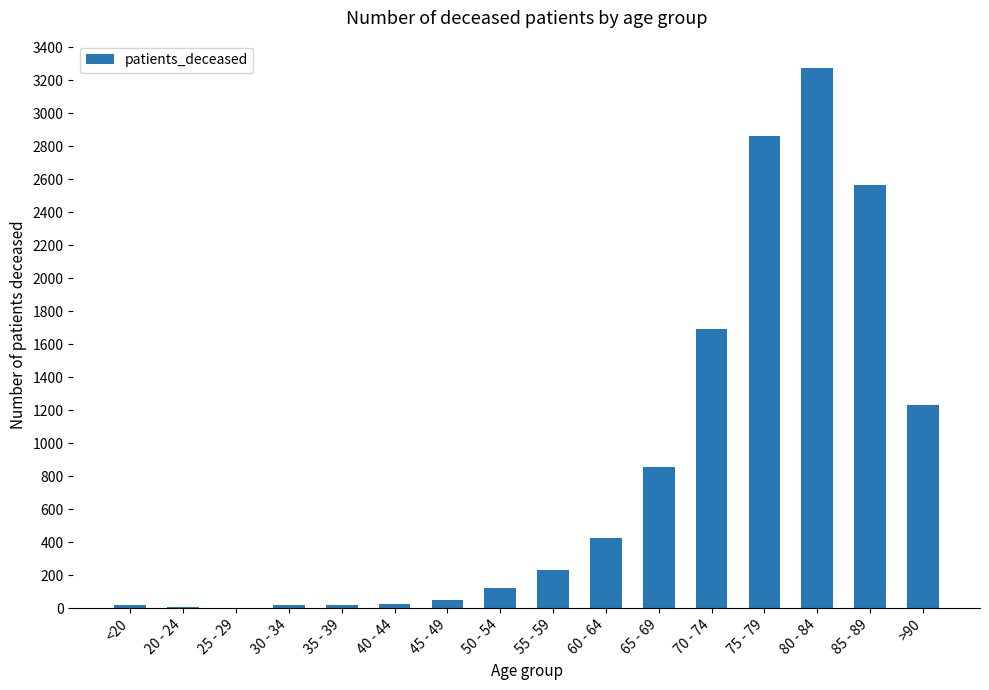

What is the maximum value shown in the chart?

3277